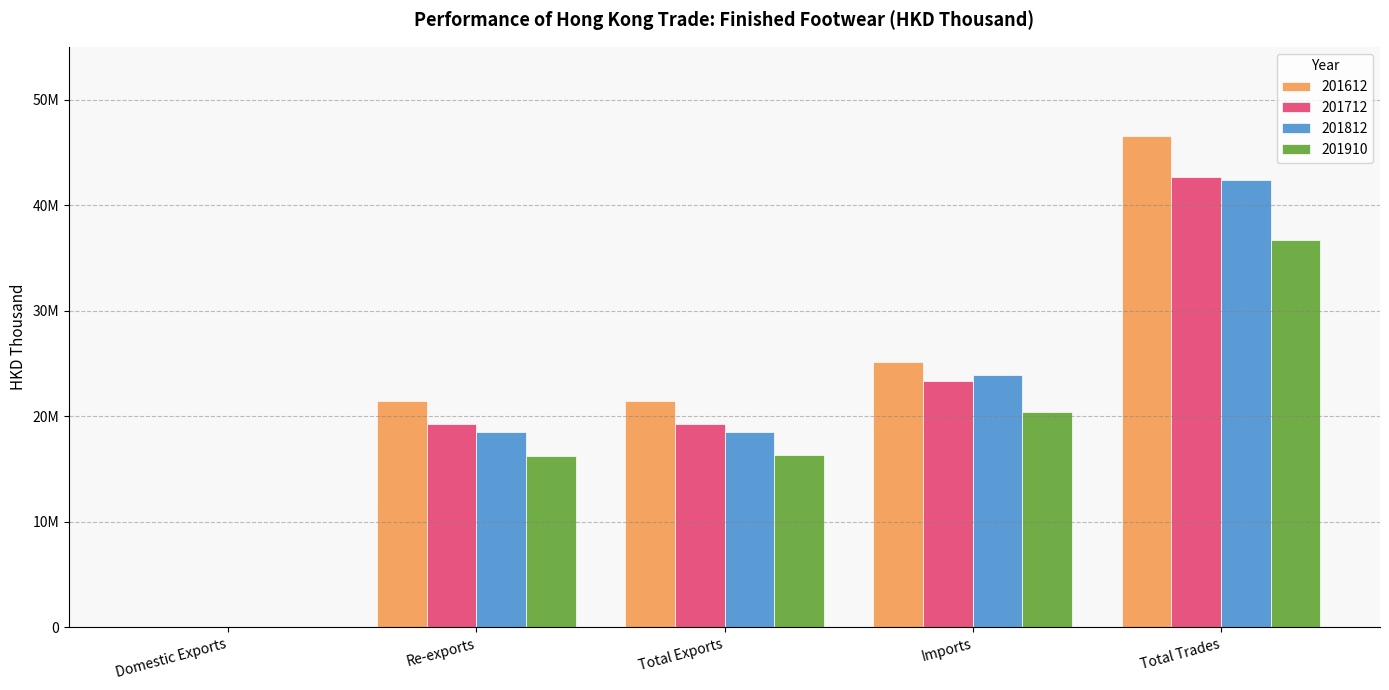

At which category is the sum across all series the highest?

Total Trades